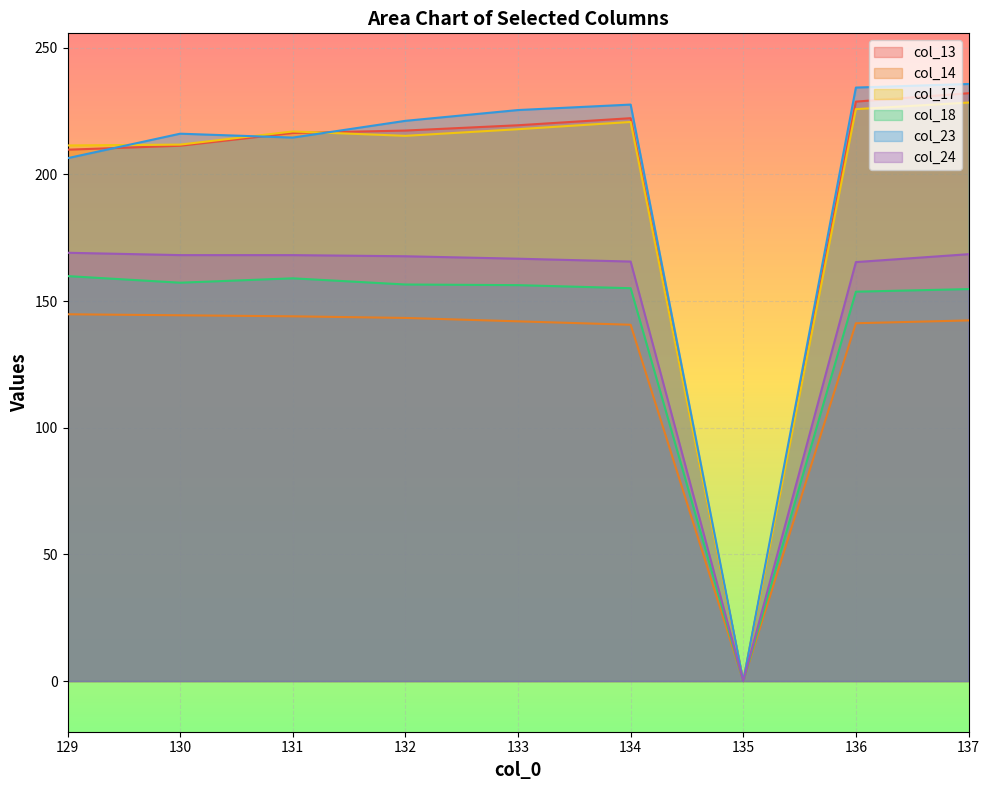

What is the total value across all series at 129?

1101.5